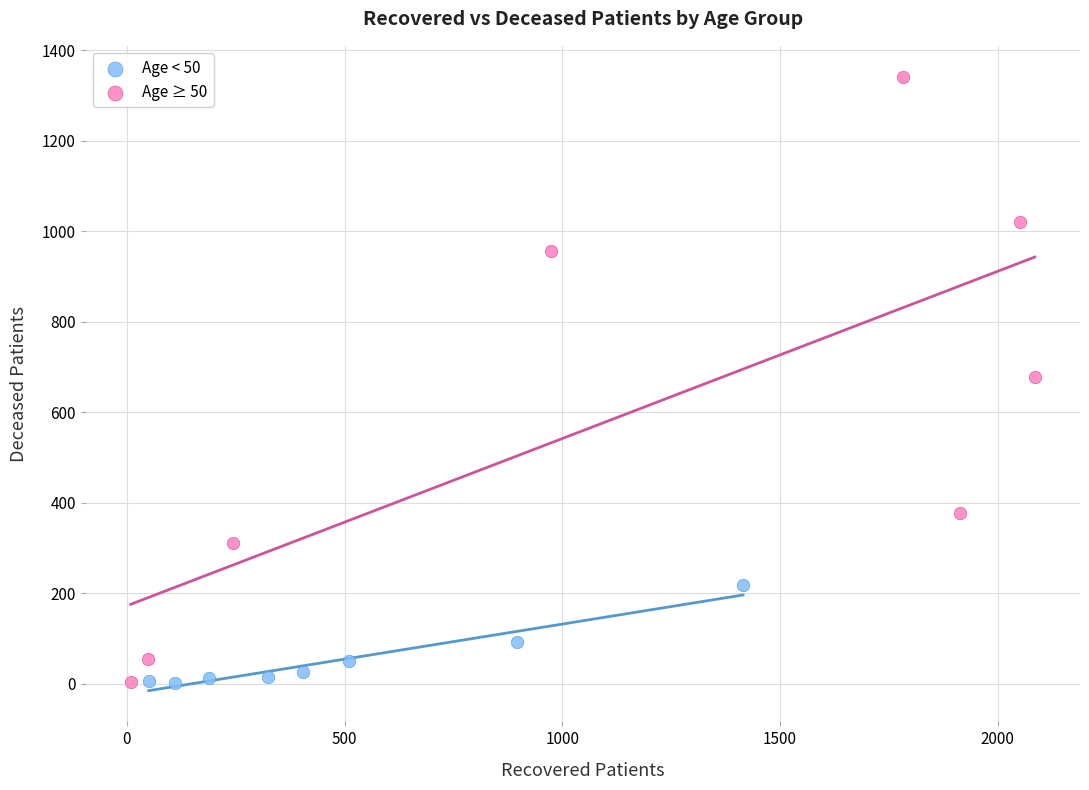

Which series reaches the maximum Y coordinate?

Age ≥ 50